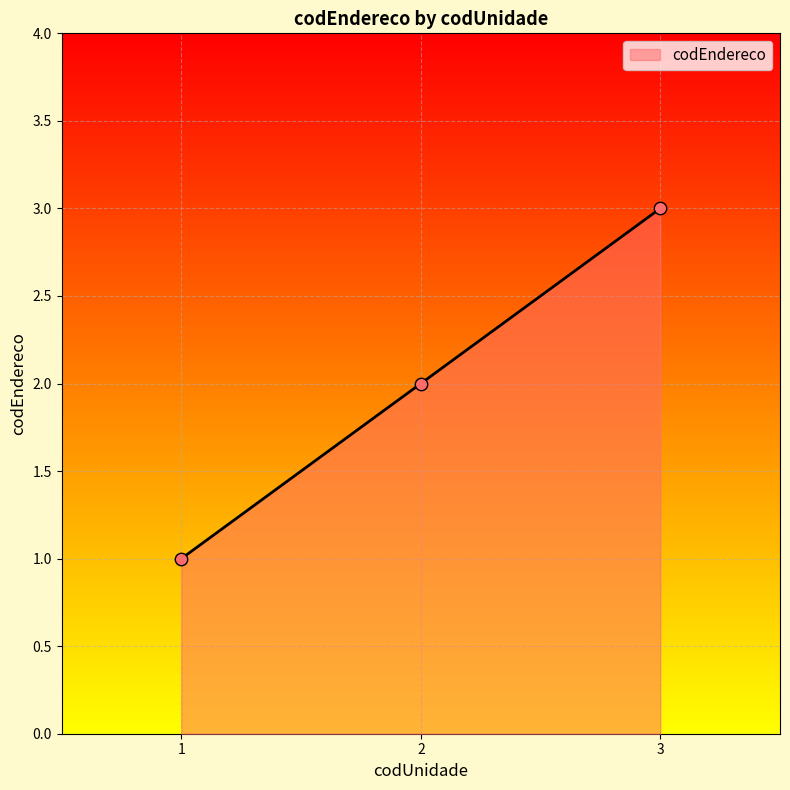

Approximately how many times larger is the value at 2 compared to 1?

2.0